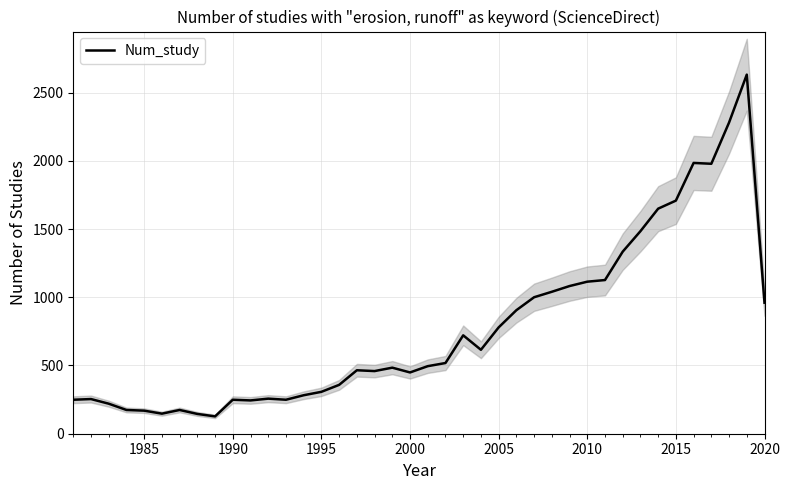

What is the highest value of the Num_study series?

2631